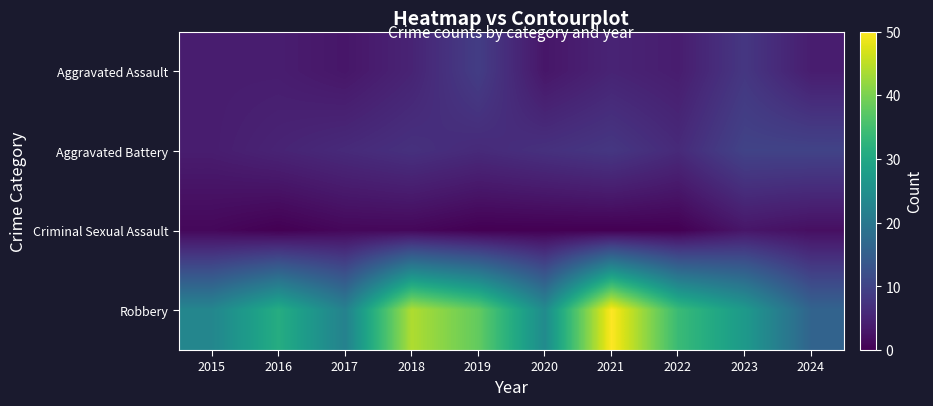

At which category is the sum across all series the highest?

2021